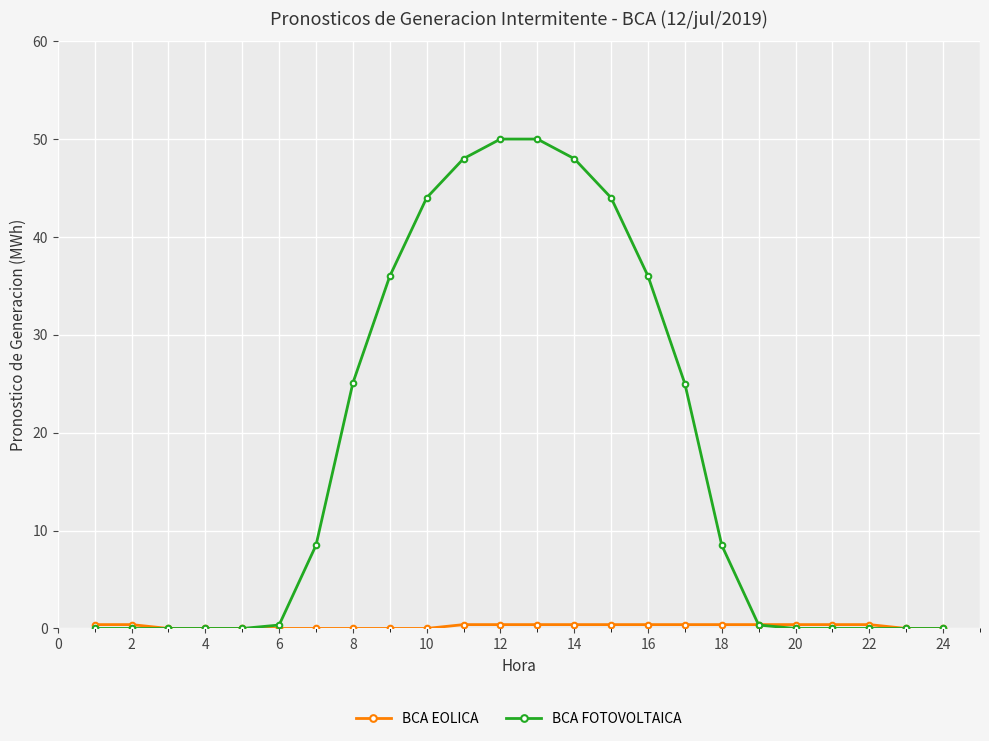

Count the number of categories in the chart.

24